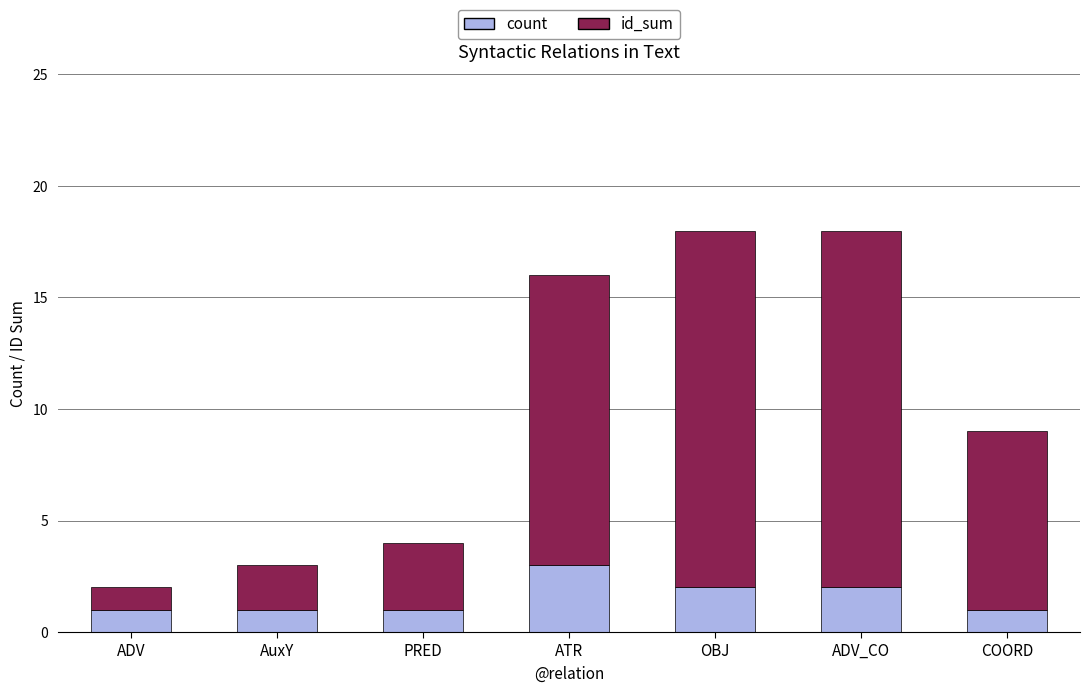

The count series shows 1 at AuxY. True or false?

True